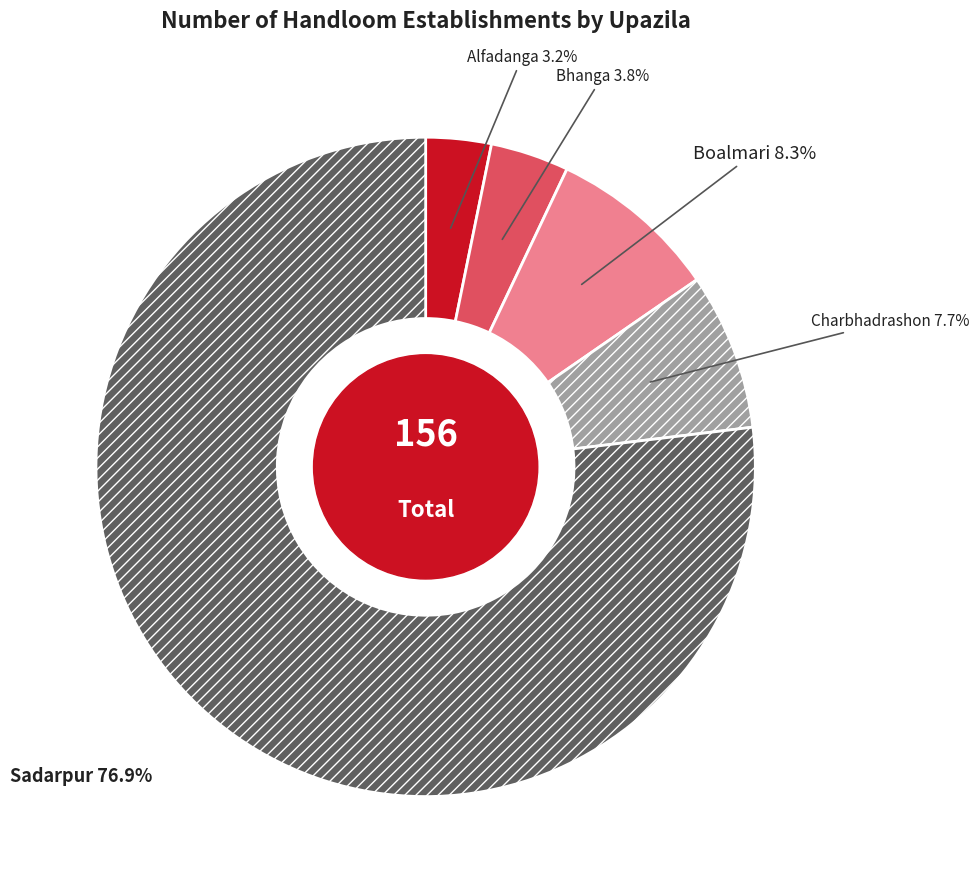

To the nearest percent, what is the average slice percentage?

20%